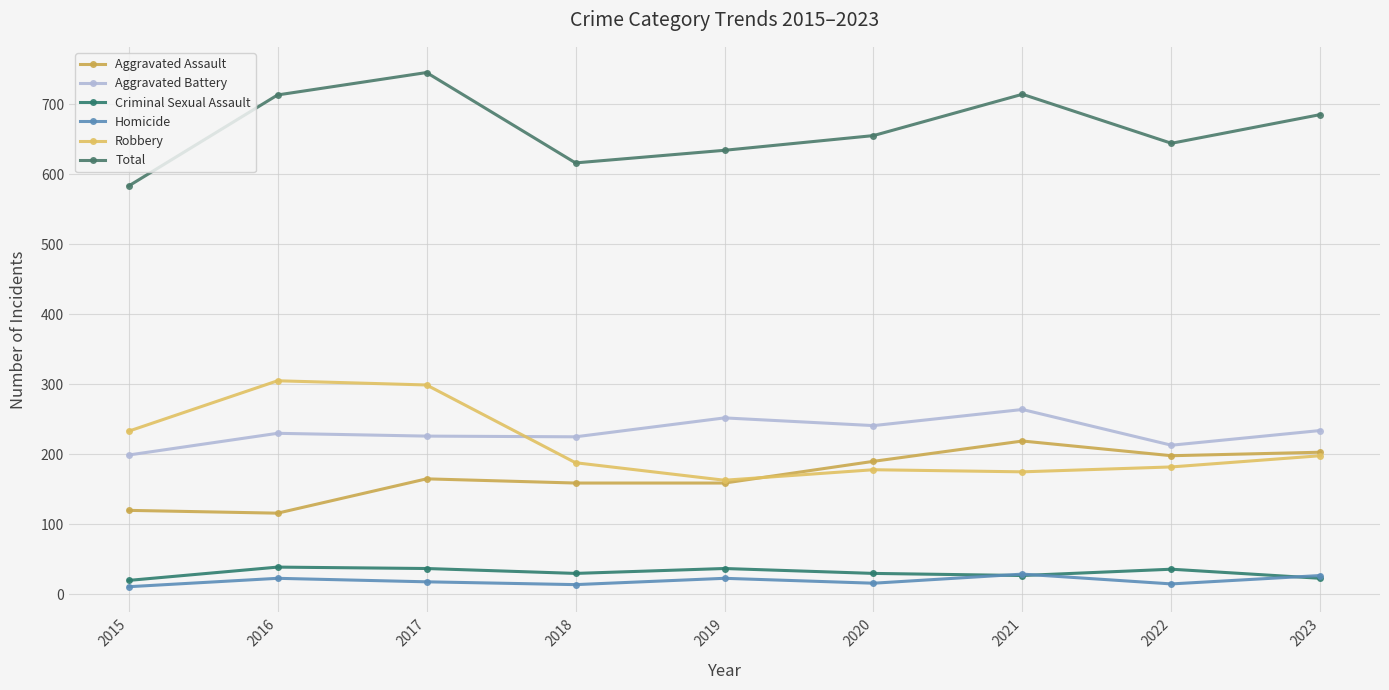

How many distinct data groups are displayed?

6